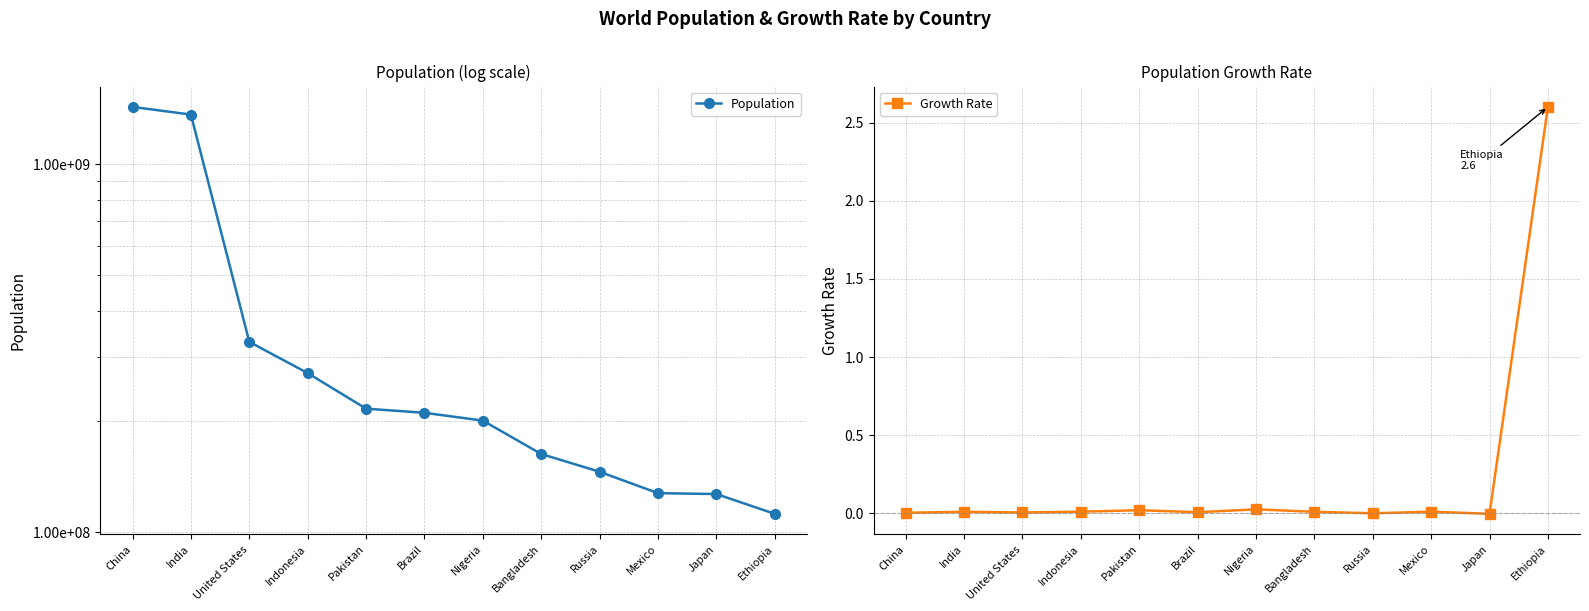

Is it true that Growth Rate equals -0.0 at Japan?

False